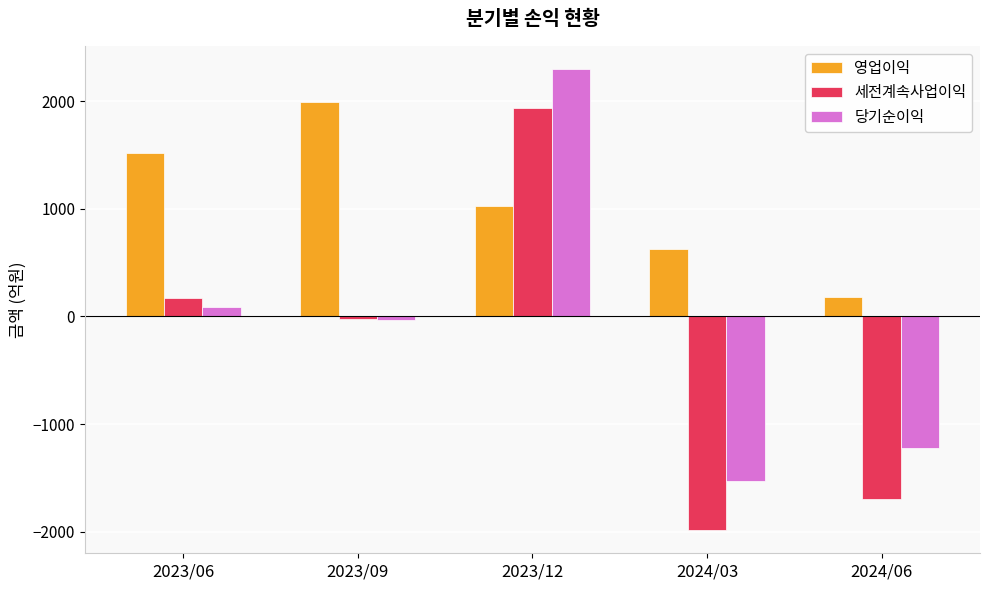

True or false: 영업이익 has a value of 1019 at 2024/03.

False